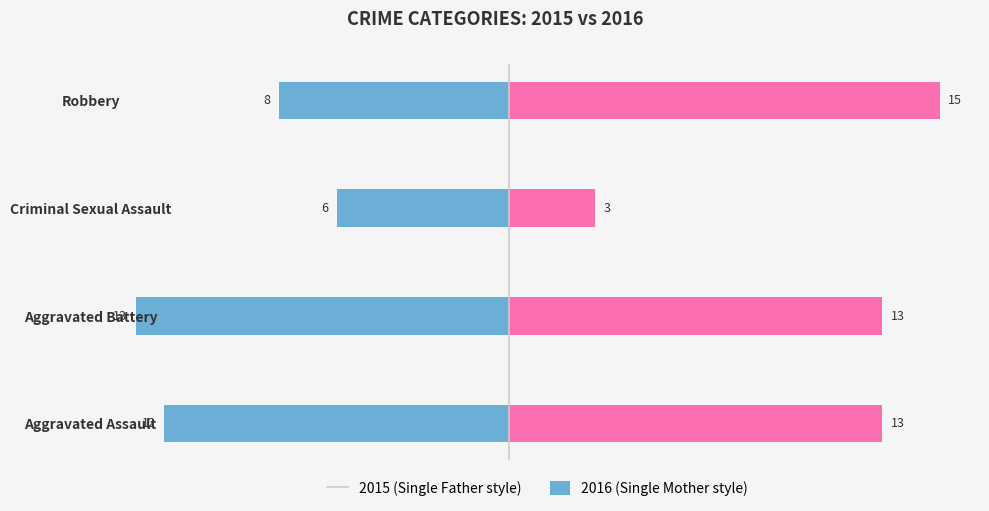

What is the label of the 4th bar from the left?

Robbery